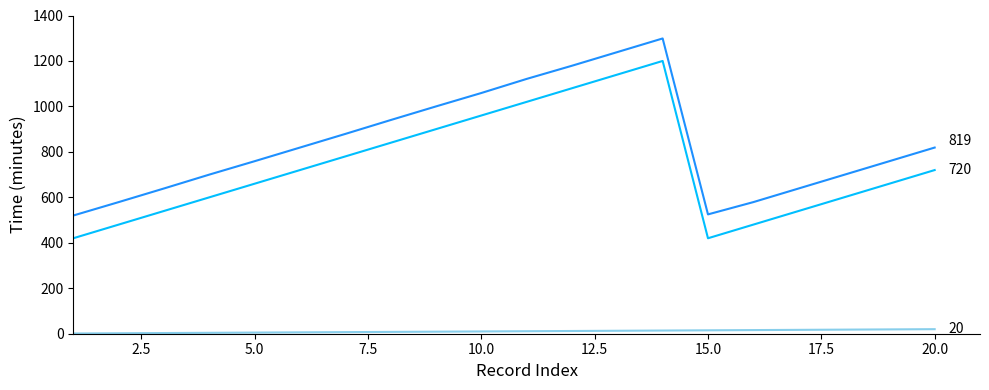

What is the greatest value displayed?

1299